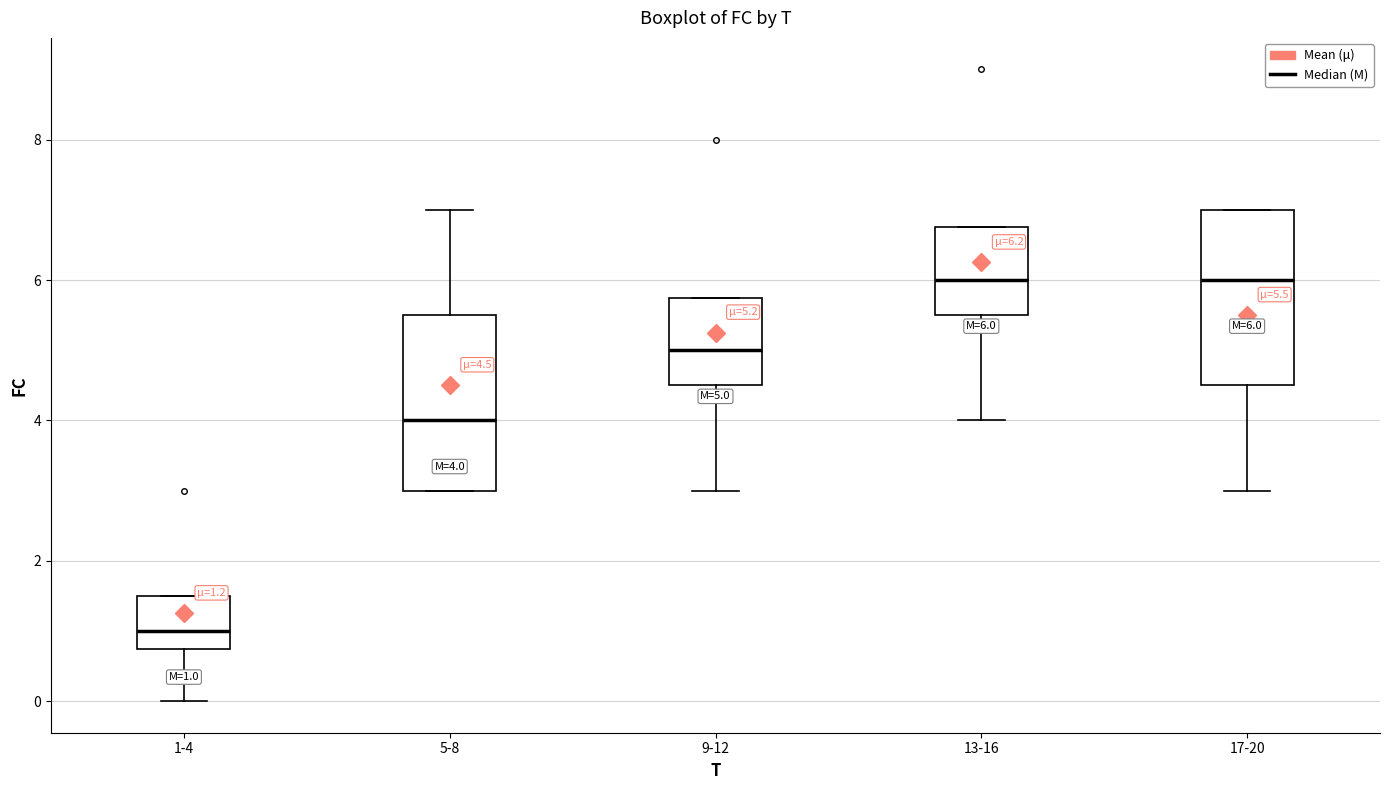

Which box has the lowest median line?

1-4